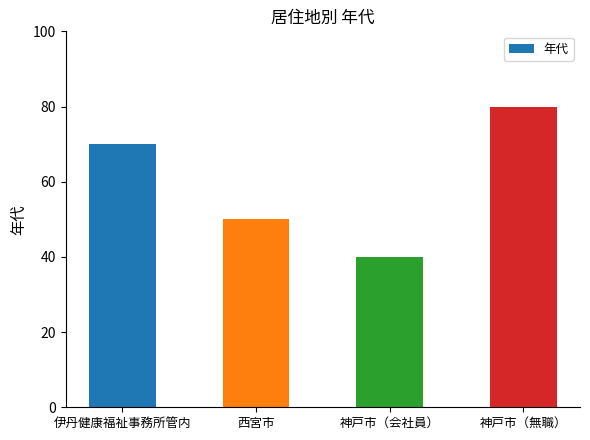

What is the label of the 1st bar from the left?

伊丹健康福祉事務所管内